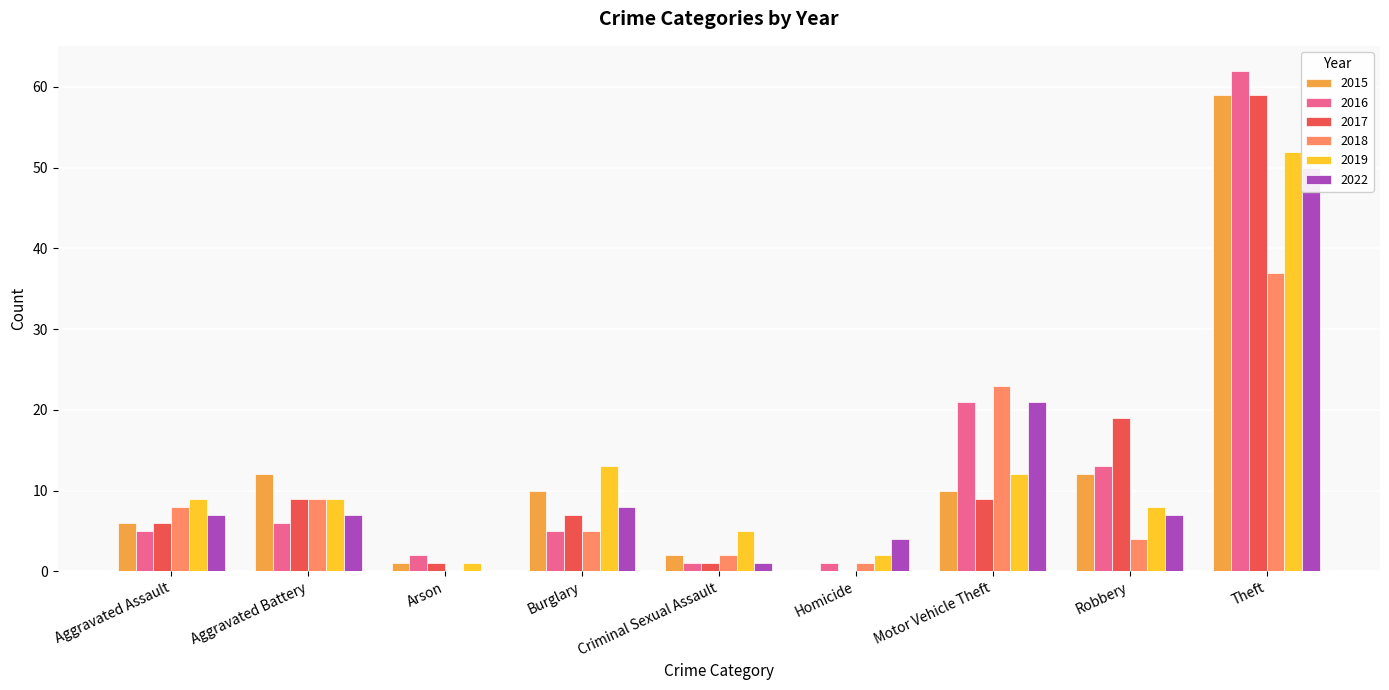

How many values in the 2016 series are below 5?

3